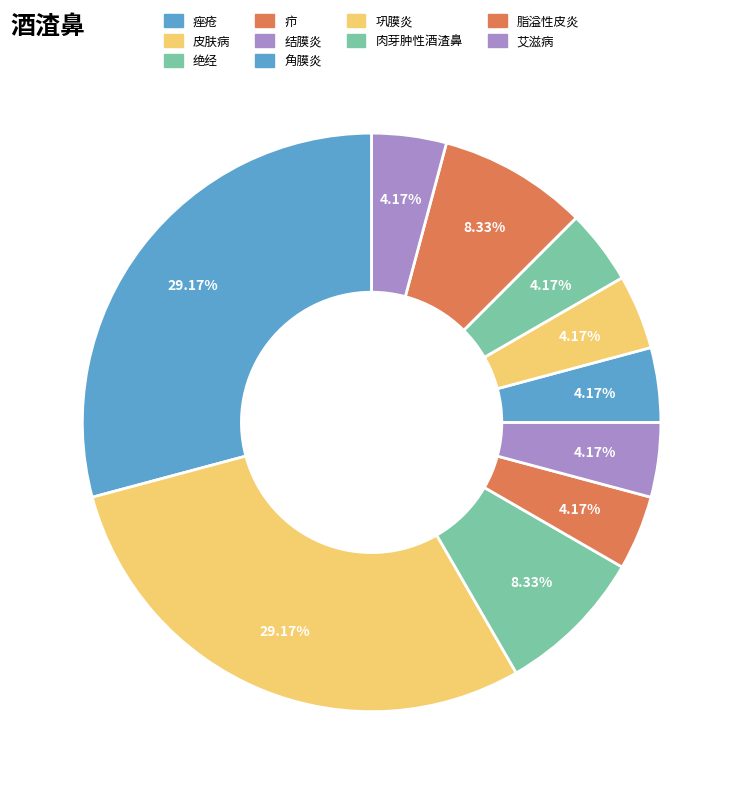

What is the change in value from 皮肤病 to 角膜炎?

-6